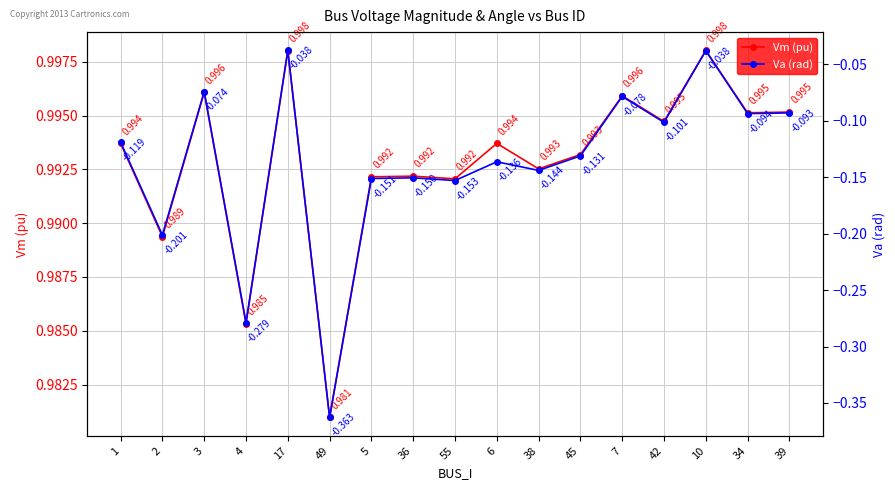

What is the difference between the Va (rad) values at 39 and 5?

0.1